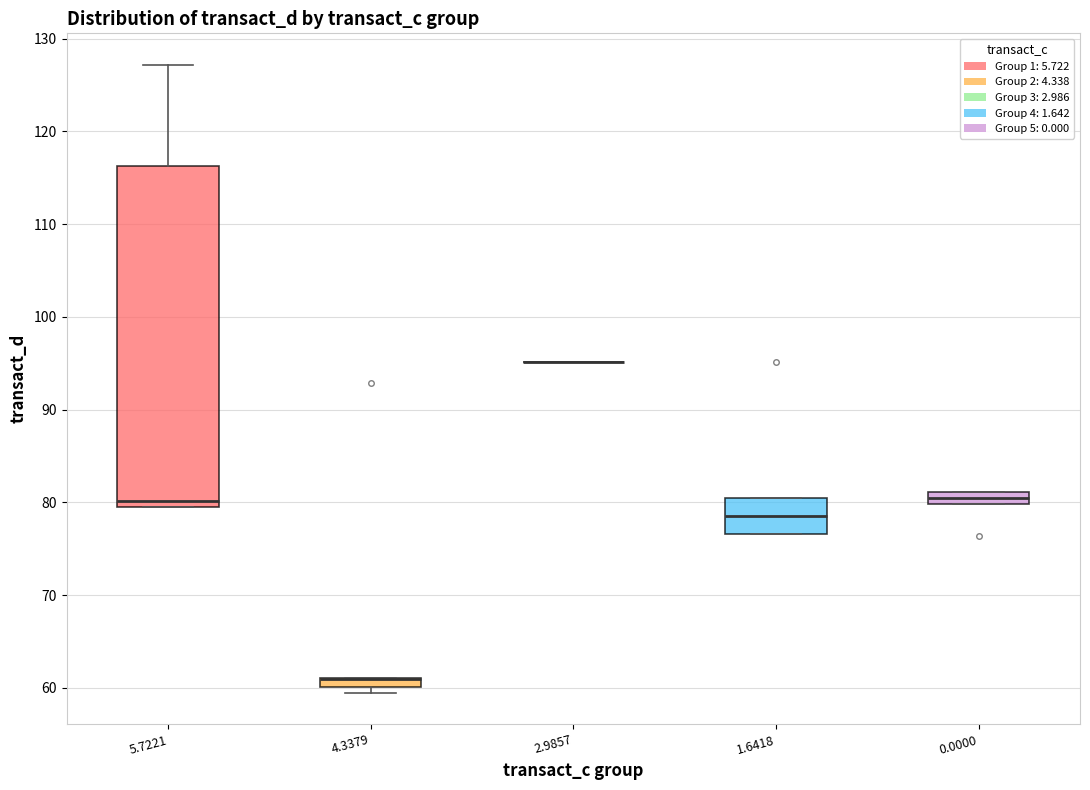

Where is the upper edge of the box at x = 5.7221 on the y-axis? The values are not printed on the chart, so give them approximately, as read against the axis.

116